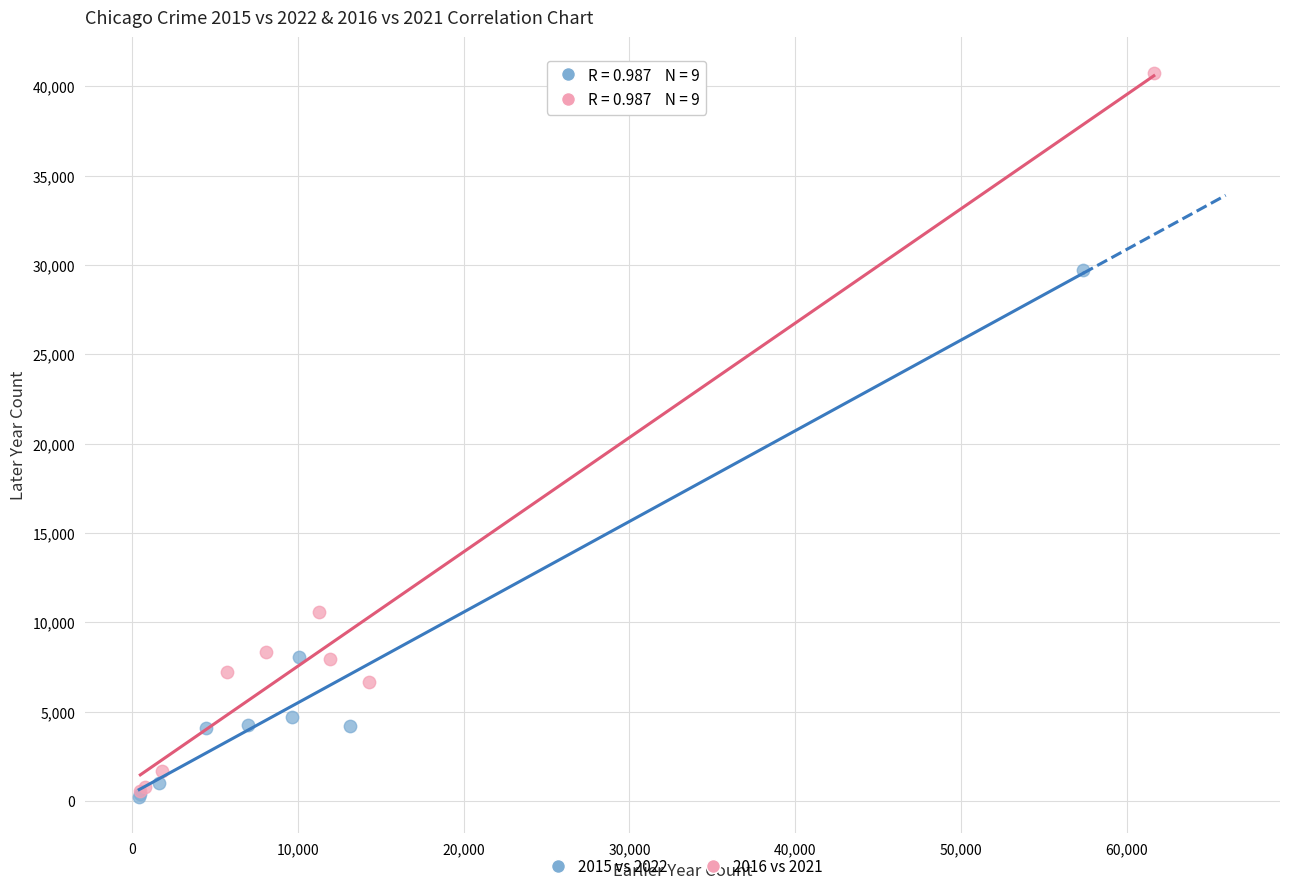

Which series has the widest spread of Y values?

2016 vs 2021